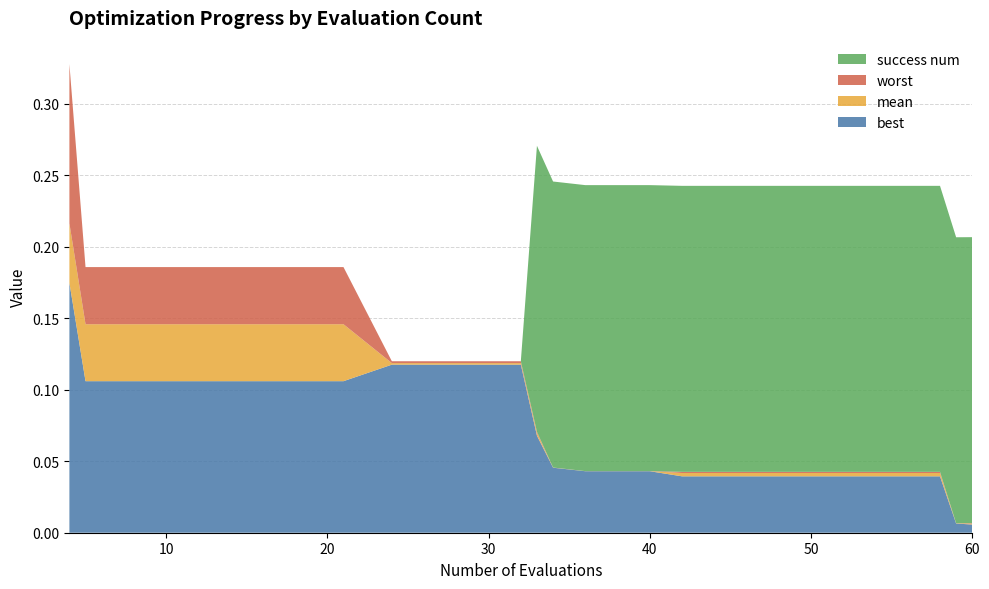

Reading left to right, list all the values displayed in this chart.

mean: 4=0.2	5=0.1	9=0.1	13=0.1	17=0.1	21=0.1	24=0.1	28=0.1	32=0.1	33=0.1	34=0.0	36=0.0	40=0.0	42=0.0	46=0.0	50=0.0	54=0.0	58=0.0	59=0.0	60=0.0
best: 4=0.2	5=0.1	9=0.1	13=0.1	17=0.1	21=0.1	24=0.1	28=0.1	32=0.1	33=0.1	34=0.0	36=0.0	40=0.0	42=0.0	46=0.0	50=0.0	54=0.0	58=0.0	59=0.0	60=0.0
worst: 4=0.3	5=0.2	9=0.2	13=0.2	17=0.2	21=0.2	24=0.1	28=0.1	32=0.1	33=0.1	34=0.0	36=0.0	40=0.0	42=0.0	46=0.0	50=0.0	54=0.0	58=0.0	59=0.0	60=0.0
success num: 4=0.0	5=0.0	9=0.0	13=0.0	17=0.0	21=0.0	24=0.0	28=0.0	32=0.0	33=4.0	34=4.0	36=4.0	40=4.0	42=4.0	46=4.0	50=4.0	54=4.0	58=4.0	59=4.0	60=4.0